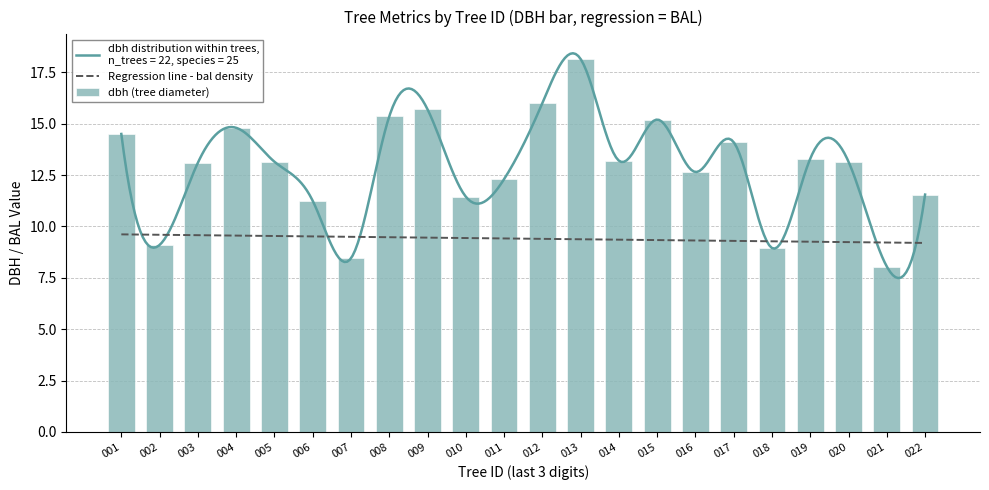

Is it true that Regression line - bal density equals 9.5 at 008?

True